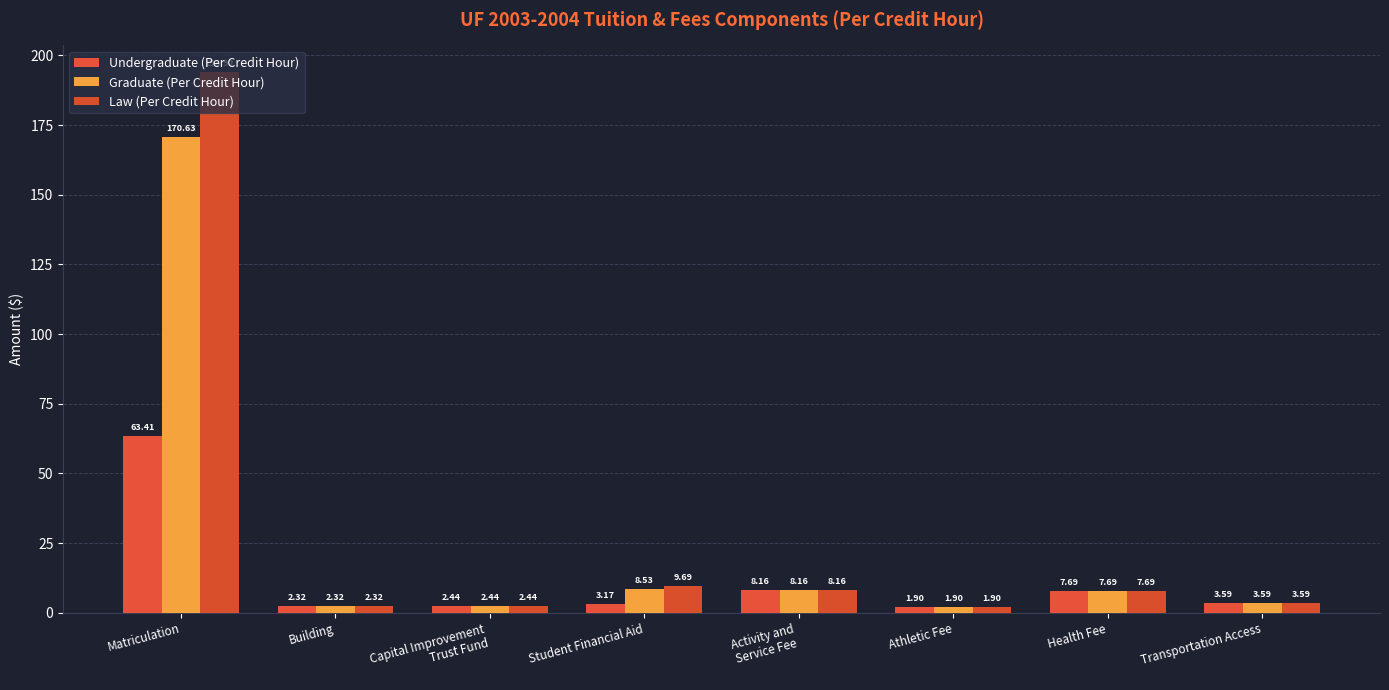

How many bars are there in each group?

3